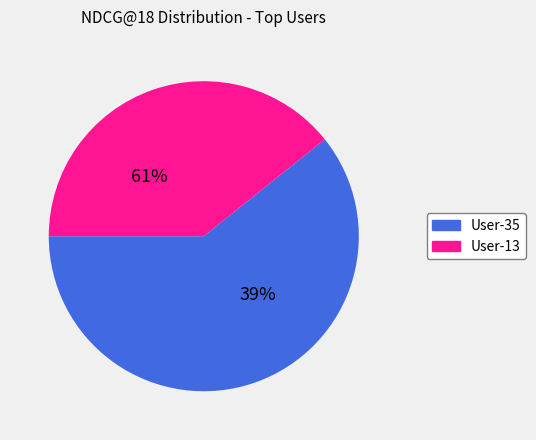

The User-35 slice represents 61% of the pie. True or false?

True